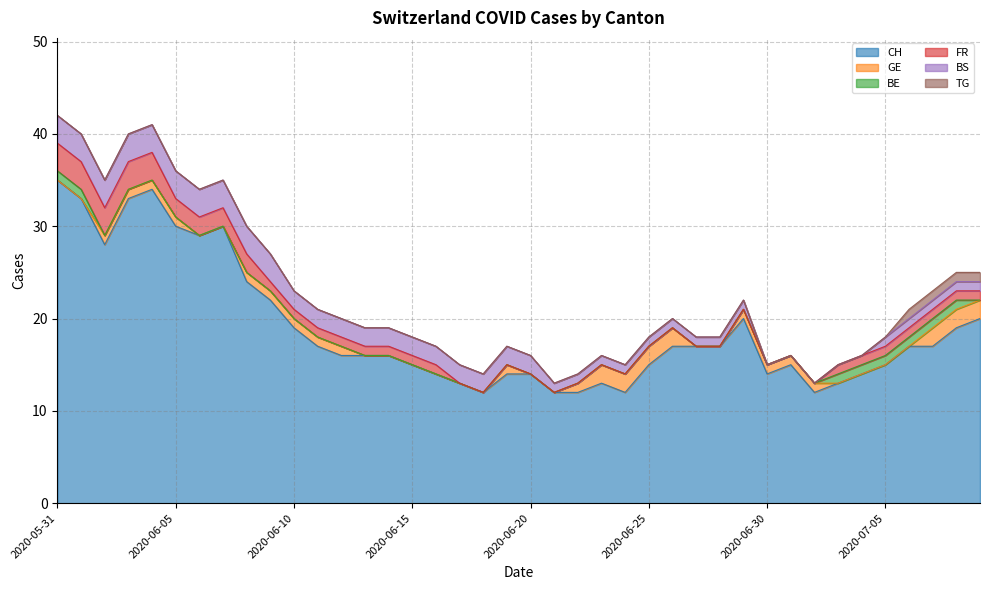

What is the label of the 37th point from the left?

2020-07-06